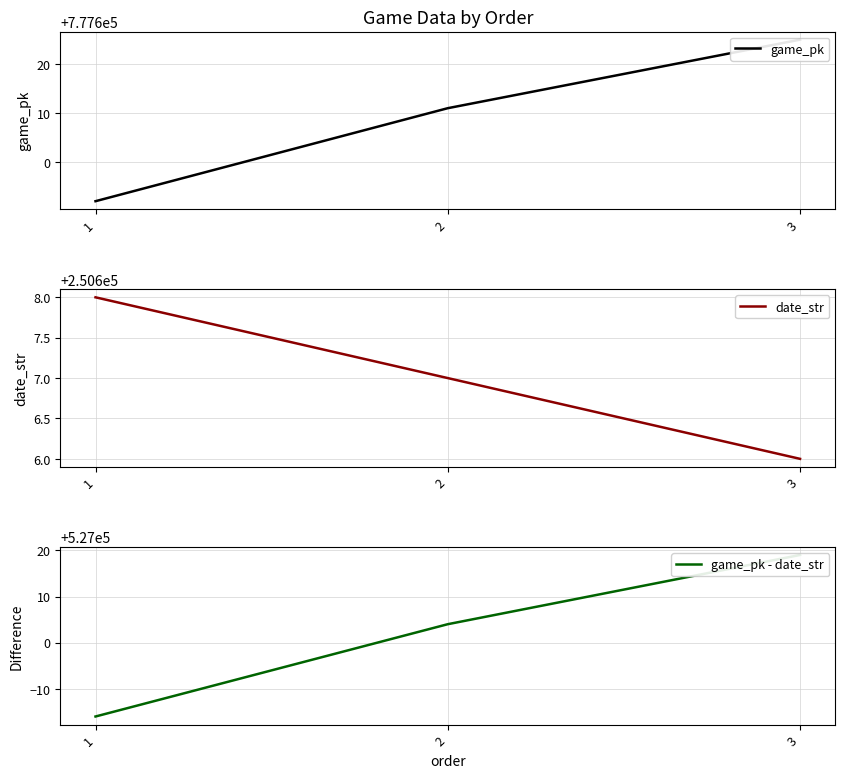

Is it true that game_pk equals 777625 at 3?

True